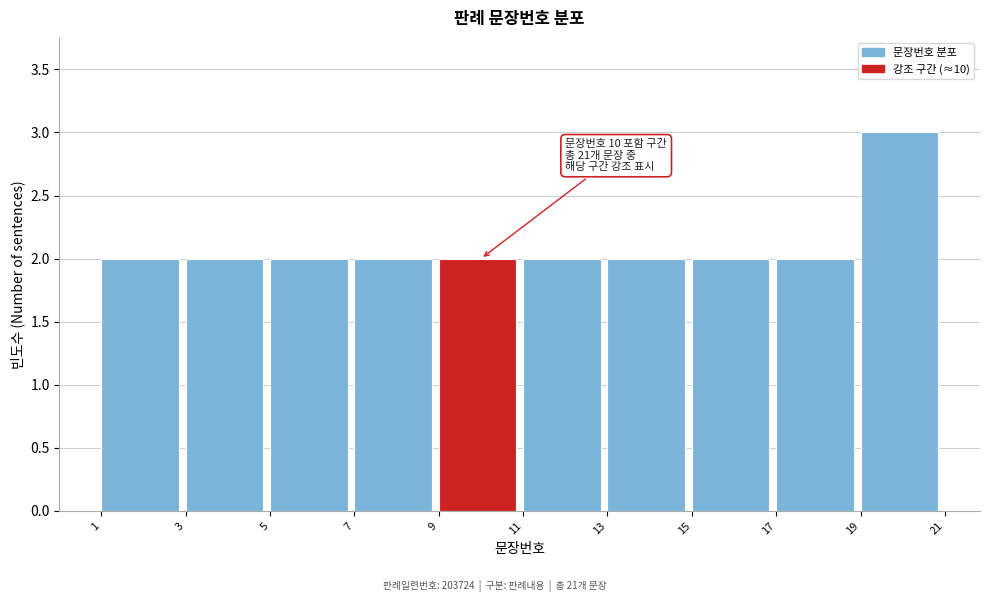

Which range on the x-axis has the tallest bar?

19 to 21